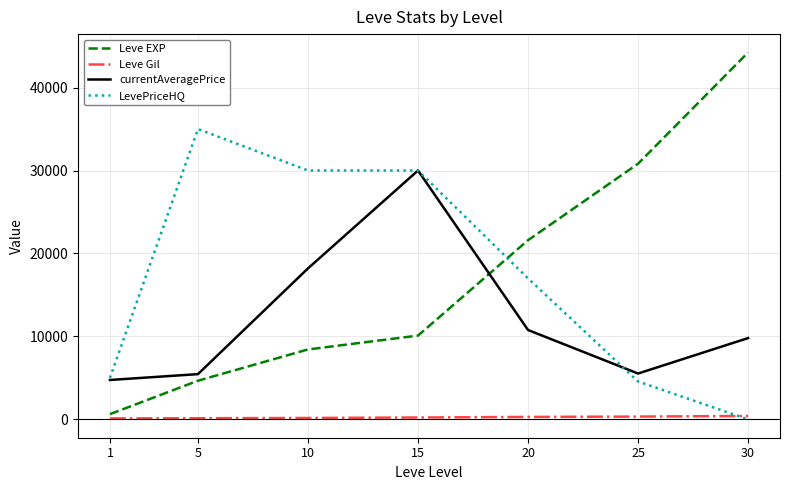

The LevePriceHQ series shows 17000 at 20. True or false?

True